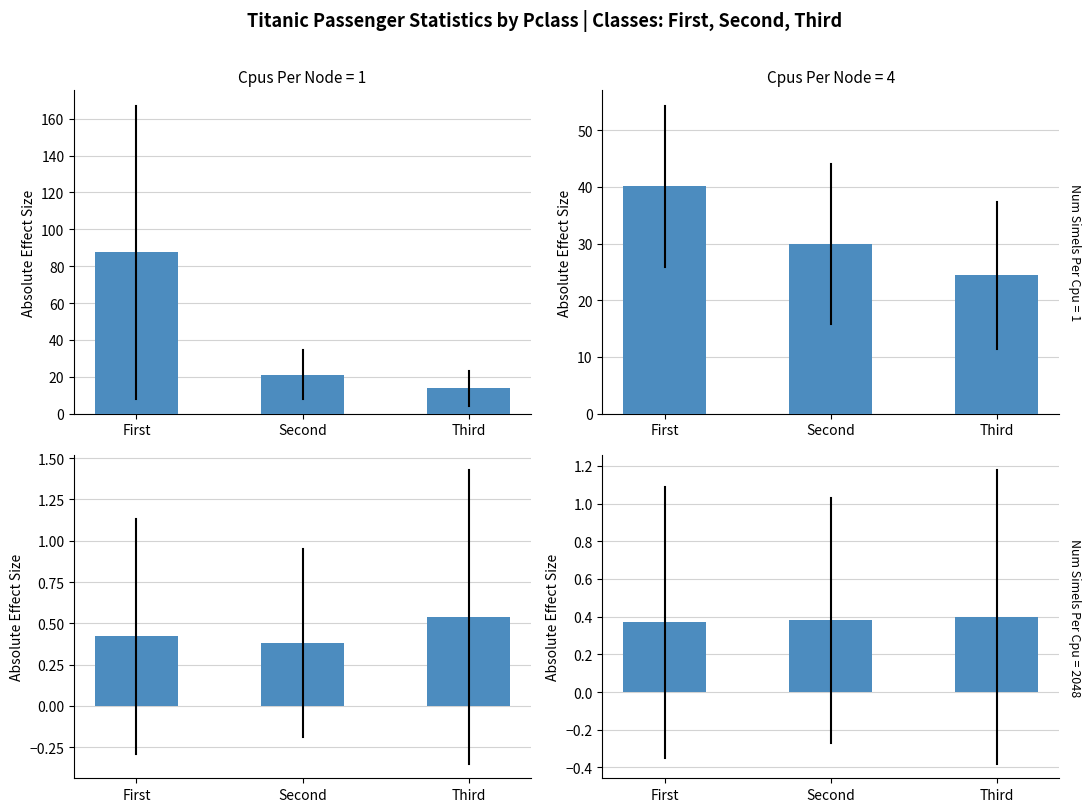

What is the label of the 3rd bar from the right?

First